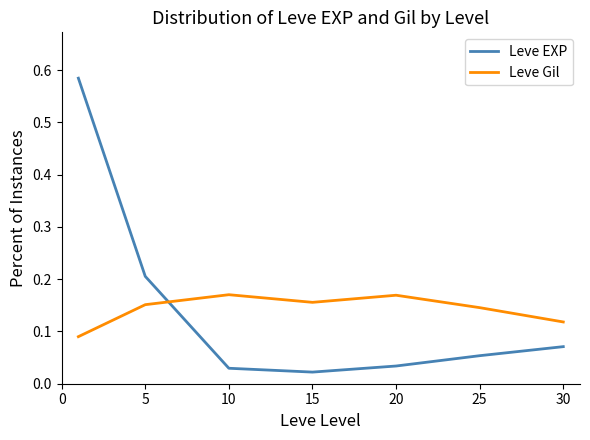

True or false: Leve Gil and Leve EXP intersect in this chart.

True